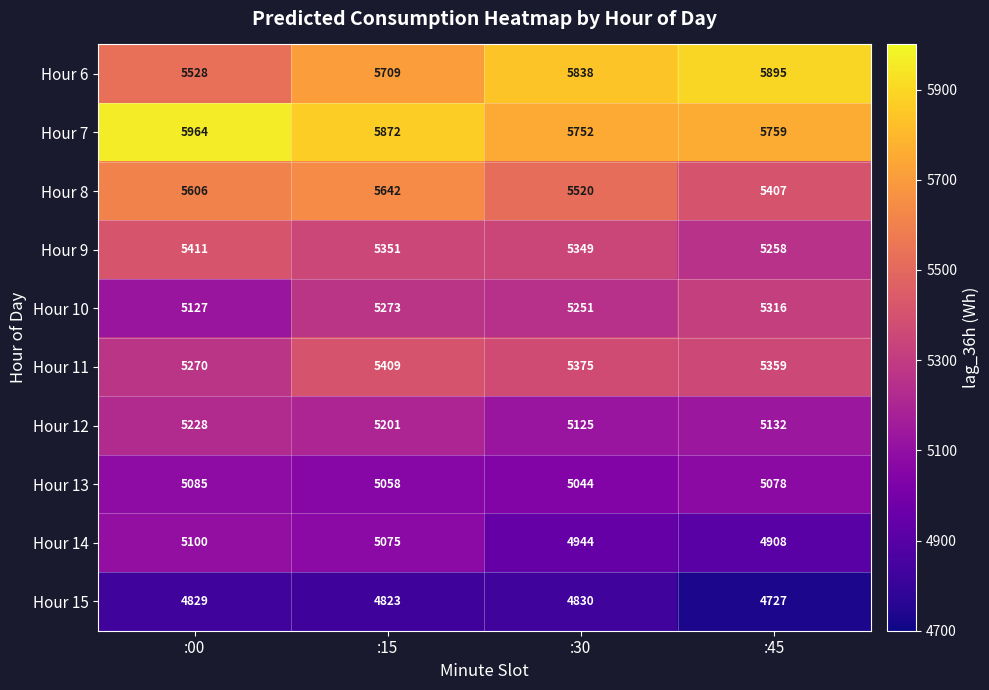

What value does the Hour 9 series have at :00, to the nearest 10?

5410